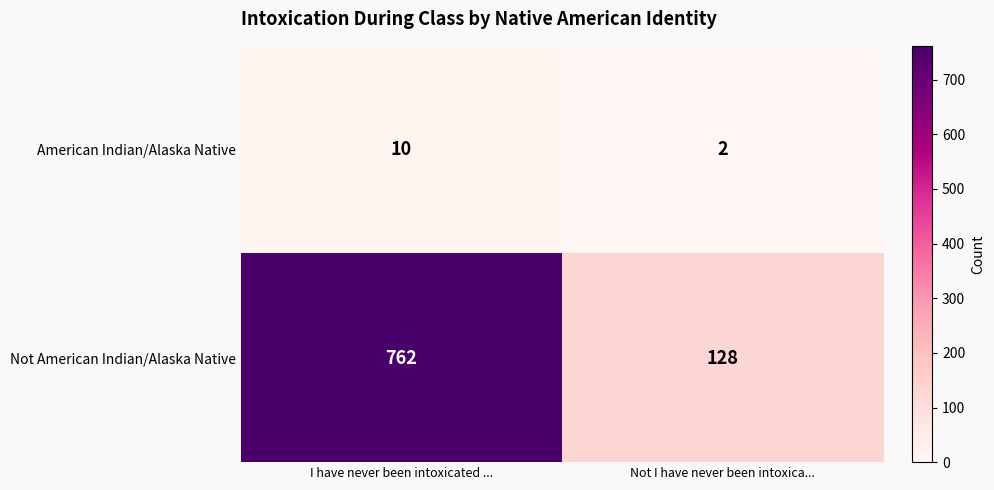

List the series in order of their peak value, lowest first.

American Indian/Alaska Native, Not American Indian/Alaska Native